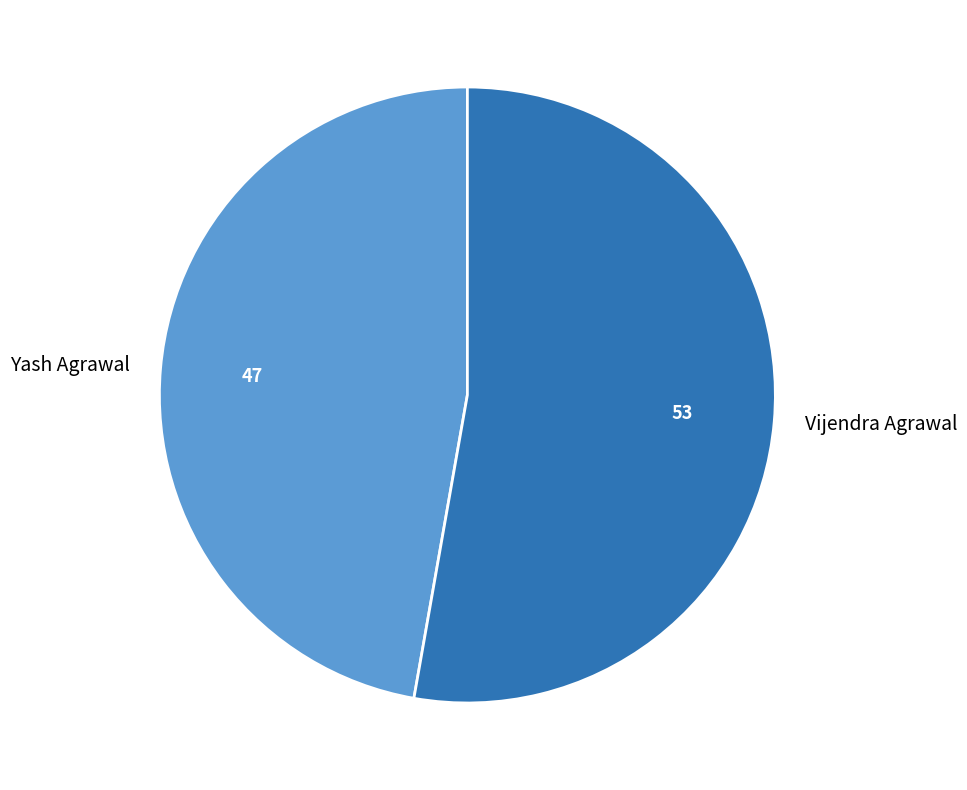

What is the majority slice?

Vijendra Agrawal